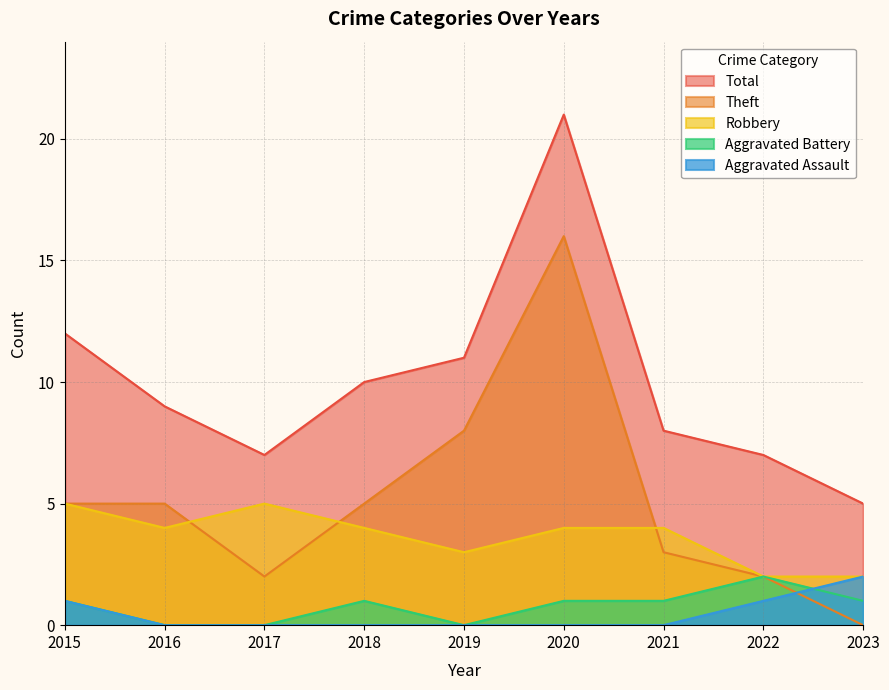

True or false: Aggravated Assault and Robbery cross at least once.

False